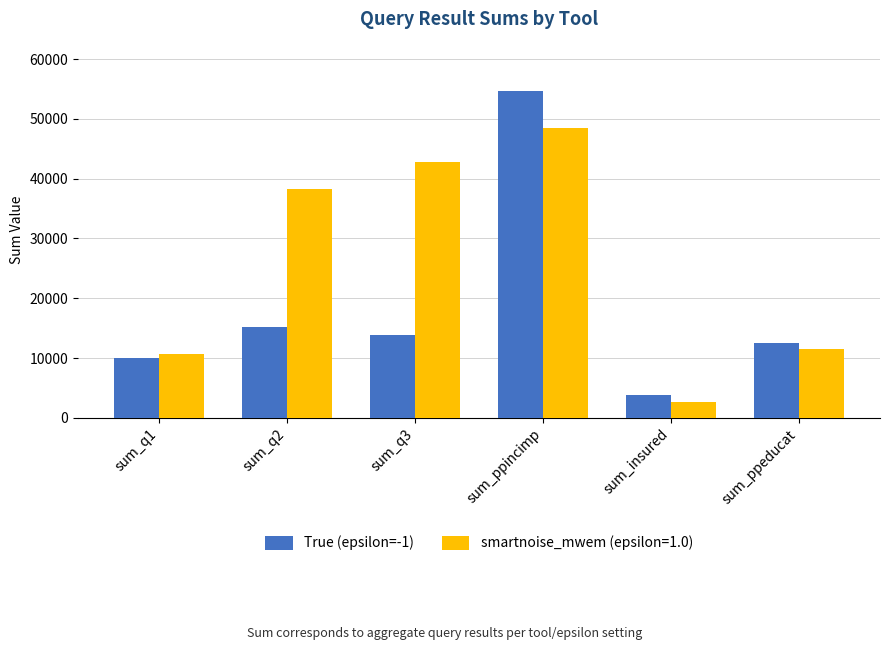

At sum_q2, list the series in order from largest to smallest.

smartnoise_mwem (epsilon=1.0), True (epsilon=-1)